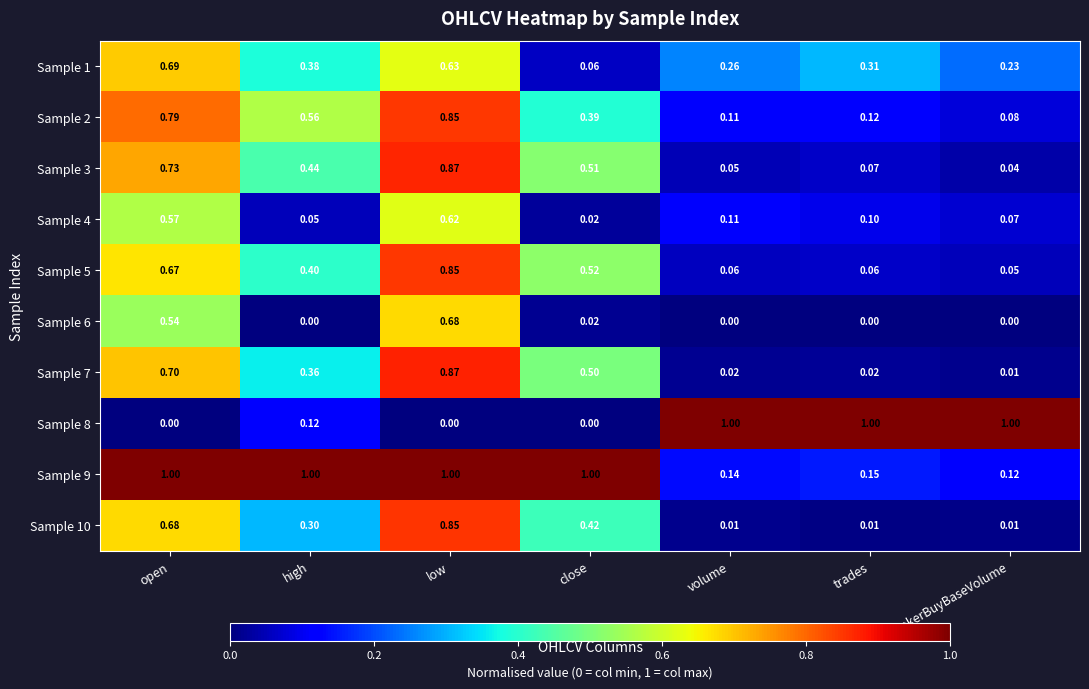

Where is Sample 5 nearest to the value 0?

takerBuyBaseVolume